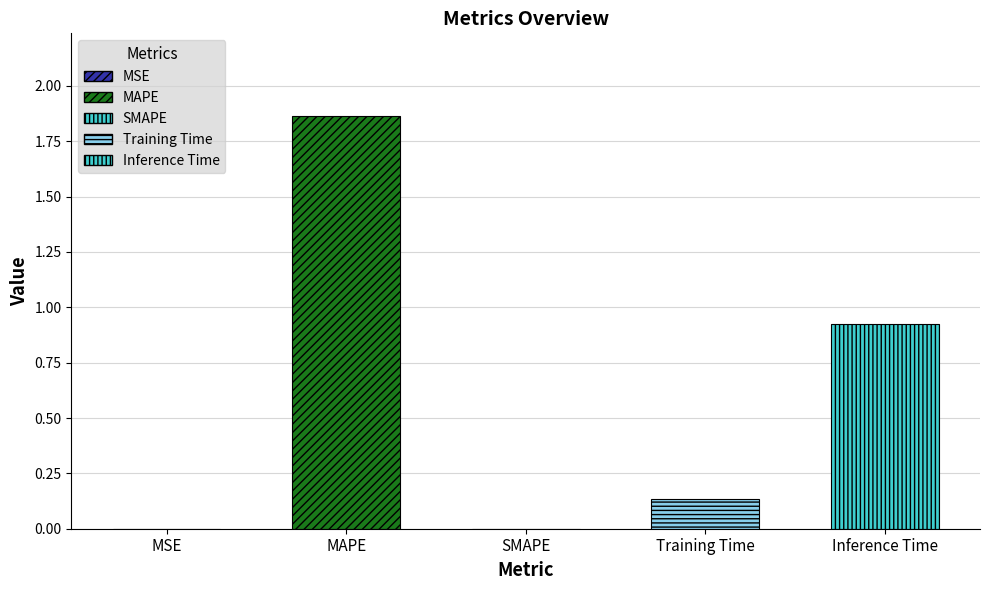

What is the sum of all values?

2.9